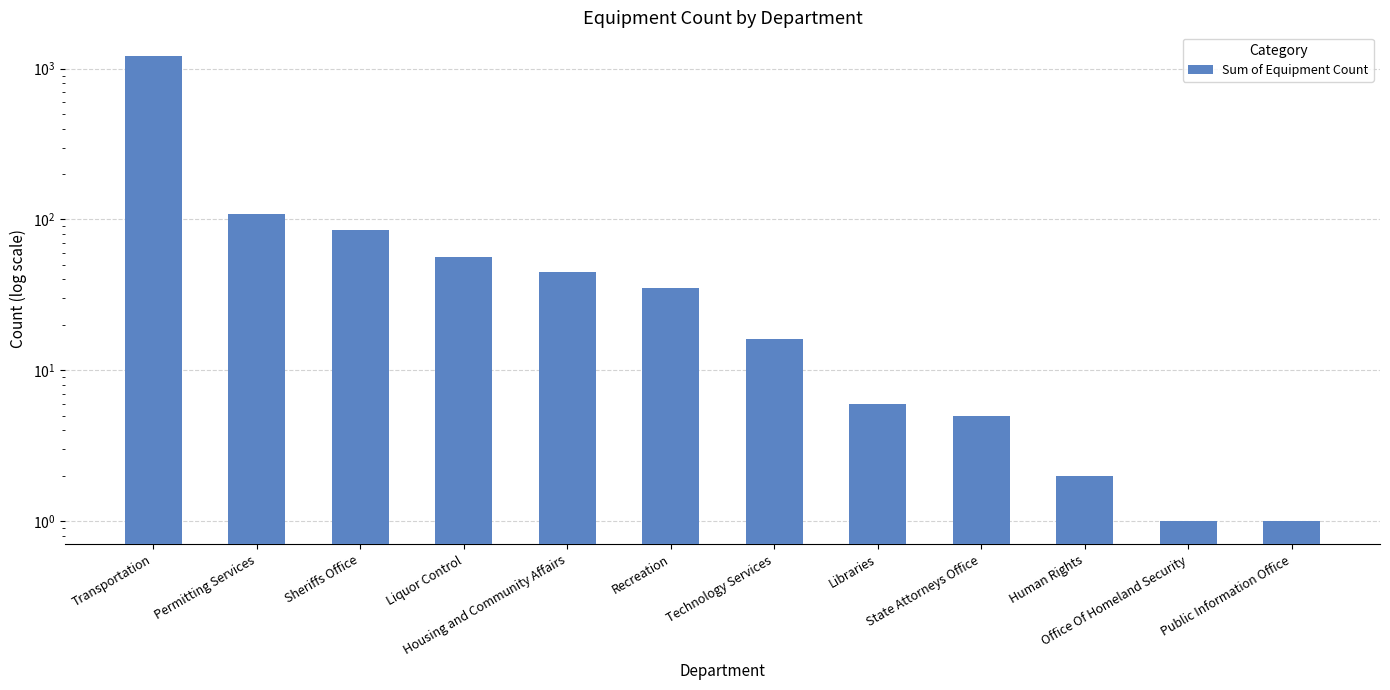

What is the sum of all values?

1582